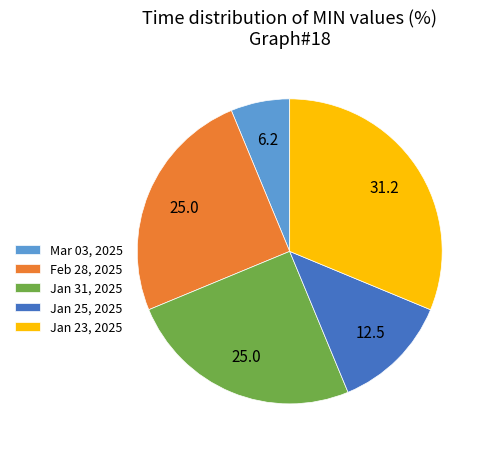

Does Jan 23, 2025 represent more than half of the total?

No